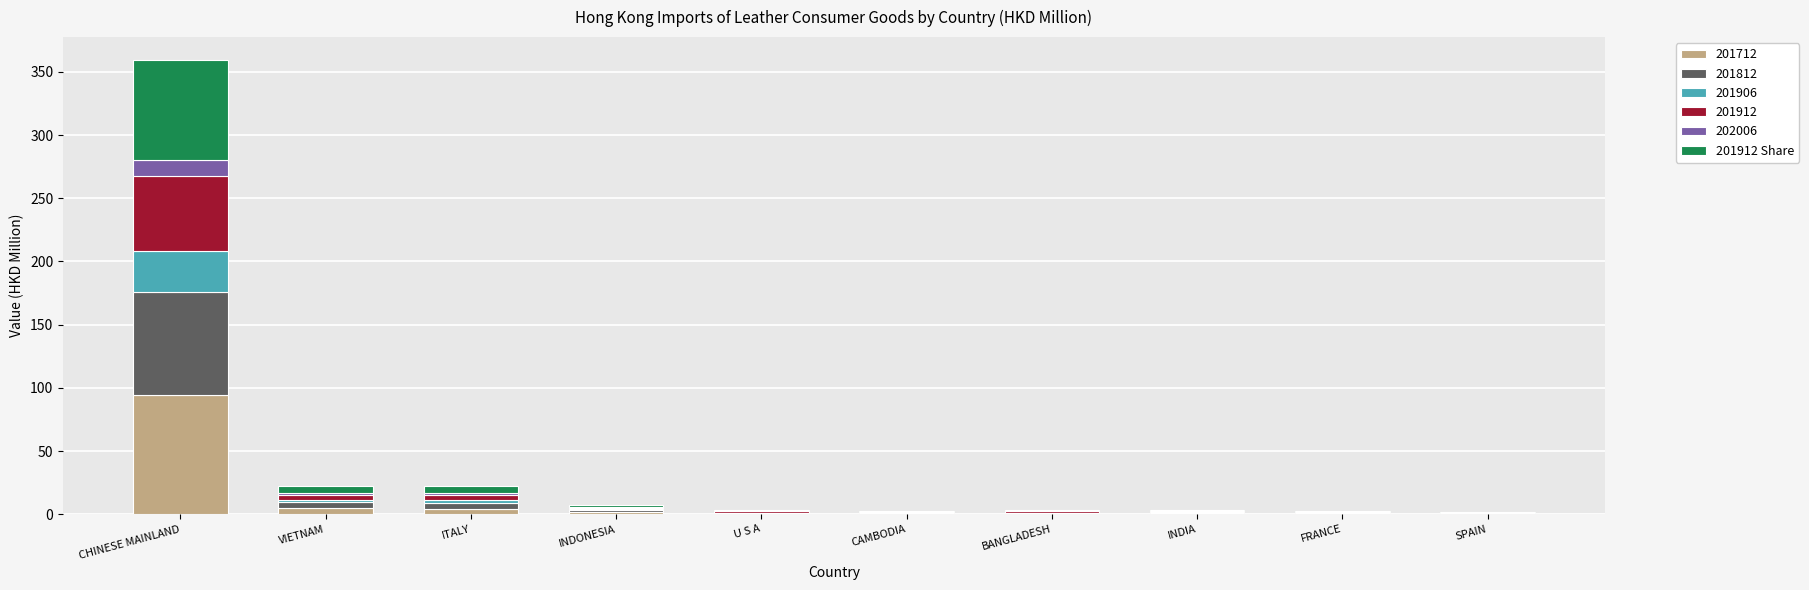

At which category is the sum across all series the highest?

CHINESE MAINLAND